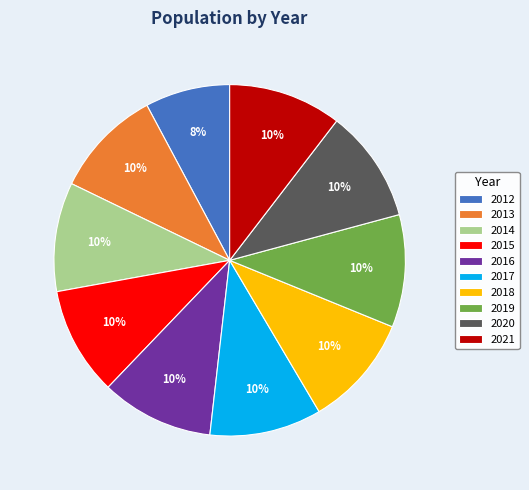

To the nearest percent, what portion does 2021 represent?

10%